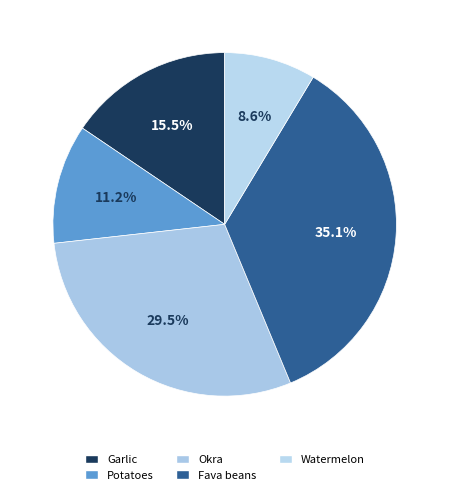

To the nearest percent, what is the difference between the Garlic and Watermelon slice percentages?

7%